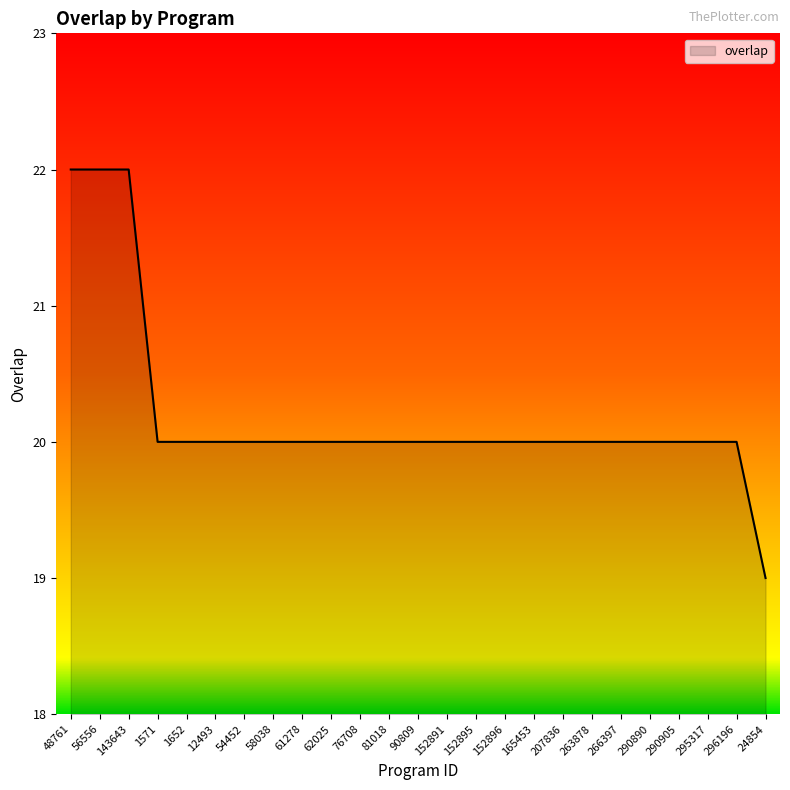

What is the difference between the maximum and minimum values?

3